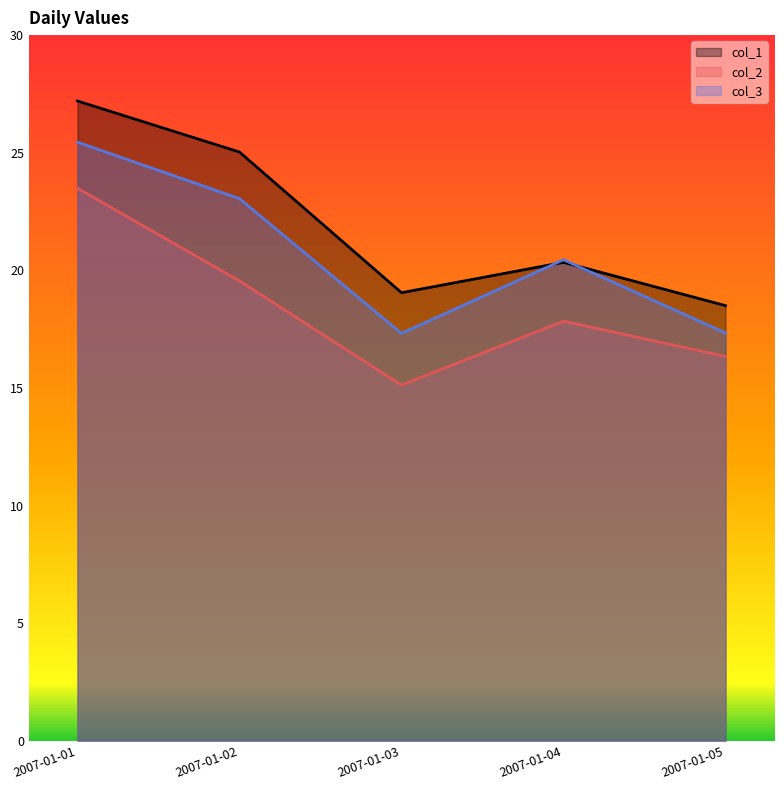

Rank the series by their maximum value, from lowest to highest.

col_2, col_3, col_1